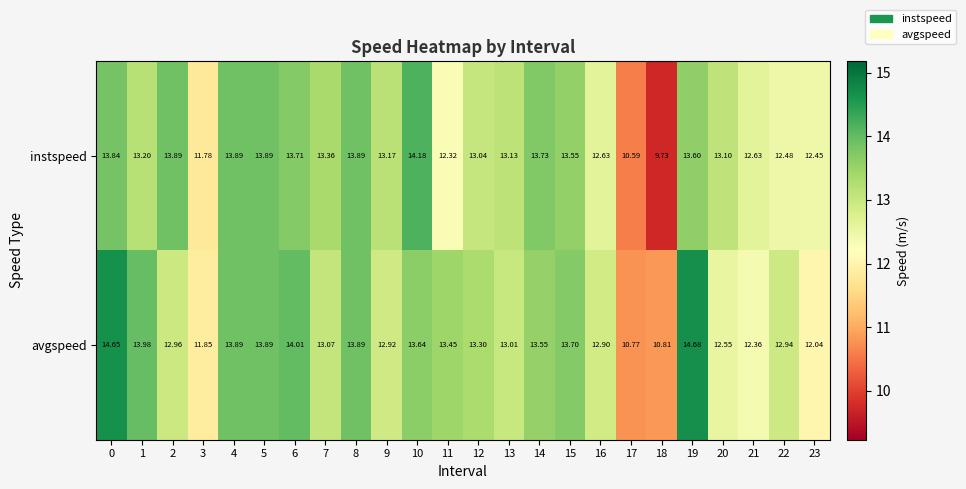

Which series has the largest total across all categories?

avgspeed